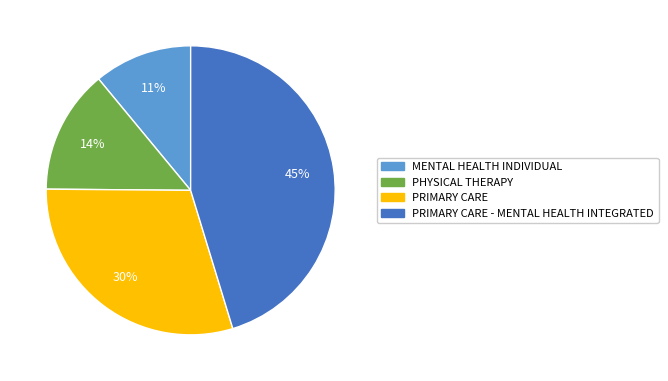

How many segments does this pie chart have?

4